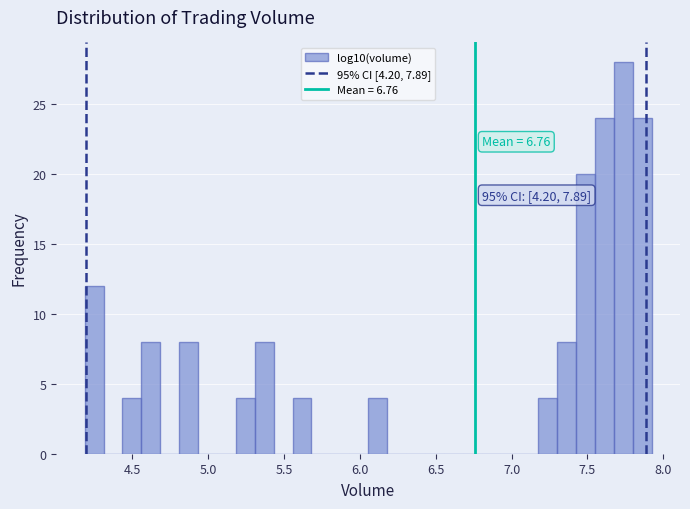

Around what value on the x-axis is the tallest bar? Give the approximate position of its centre, as read against the axis.

7.75